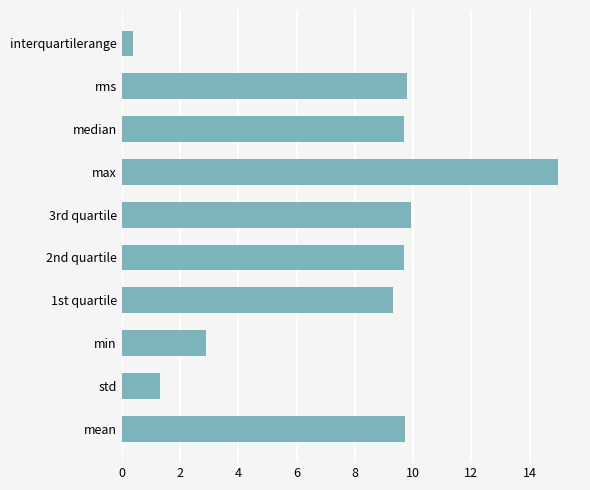

What is the smallest value displayed?

0.4